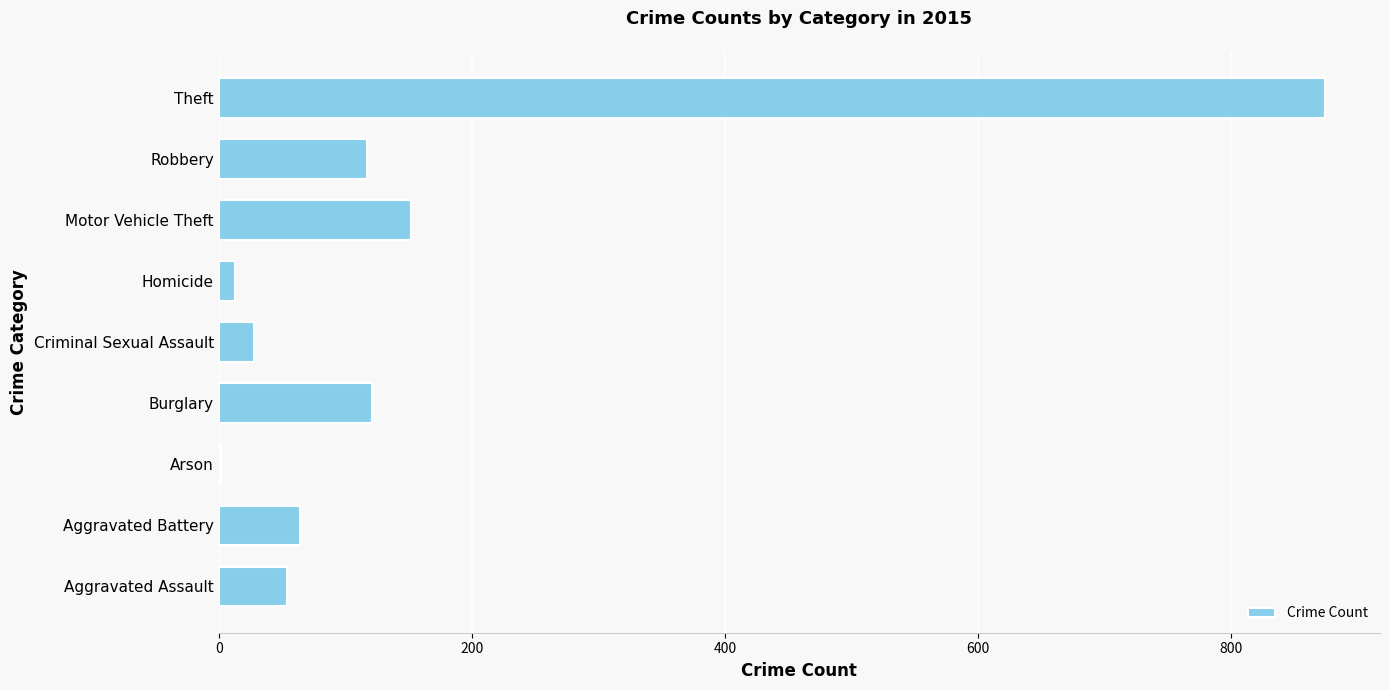

What is the sum of all values?

1425